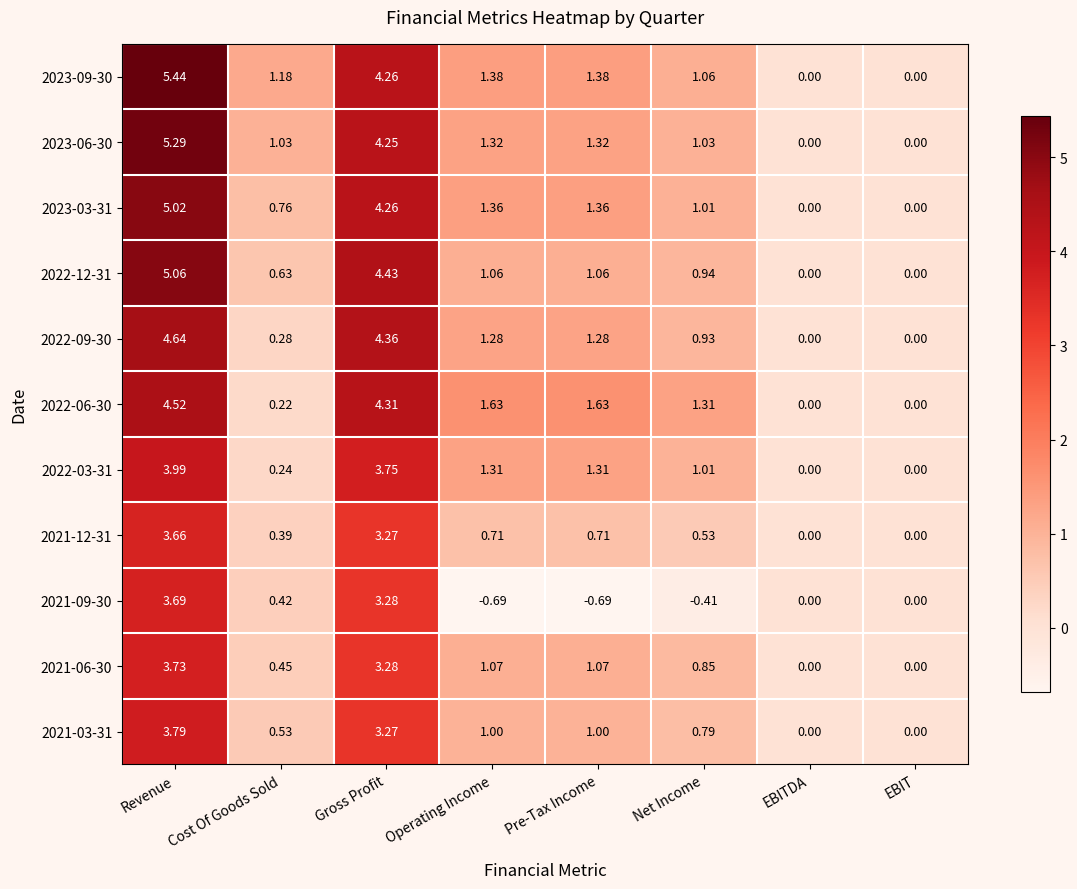

At which category is the sum across all series the highest?

Revenue